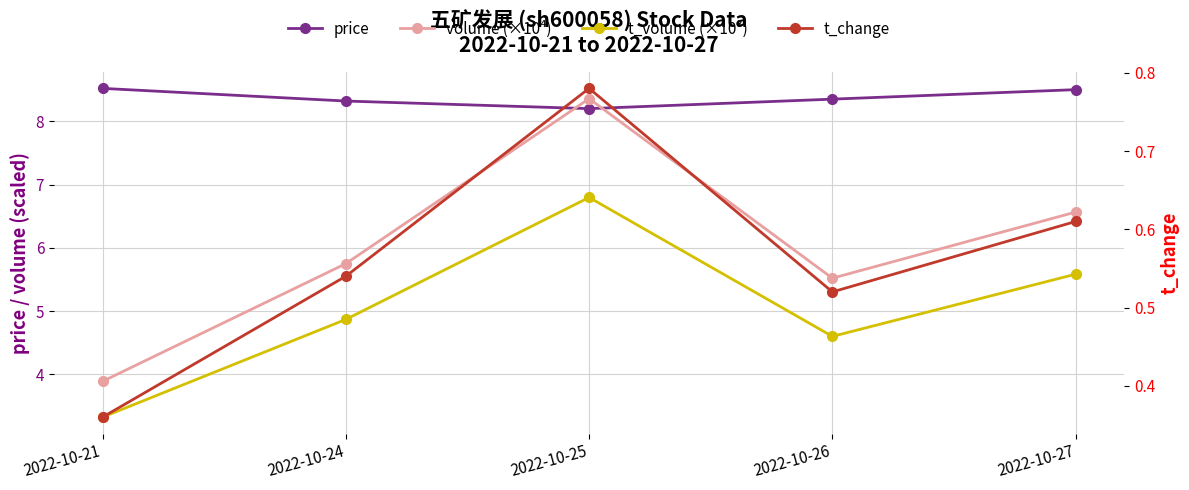

What is the value of the t_change point at the 3rd from the left?

0.8